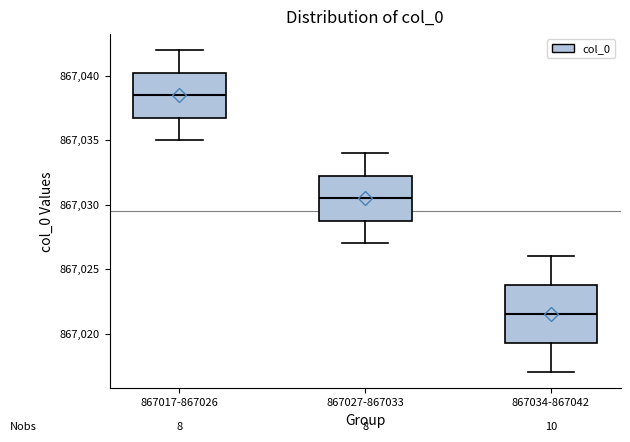

Reading left to right, read every box against the y-axis: the position of its median line, the range the box covers, and the ends of its whiskers. The values are not printed on the chart, so give them approximately, as read against the axis.

867017-867026: median 867038.5, box 867037.0 to 867040.5, whiskers 867035.0 to 867042.0
867027-867033: median 867030.5, box 867029.0 to 867032.5, whiskers 867027.0 to 867034.0
867034-867042: median 867021.5, box 867019.5 to 867024.0, whiskers 867017.0 to 867026.0